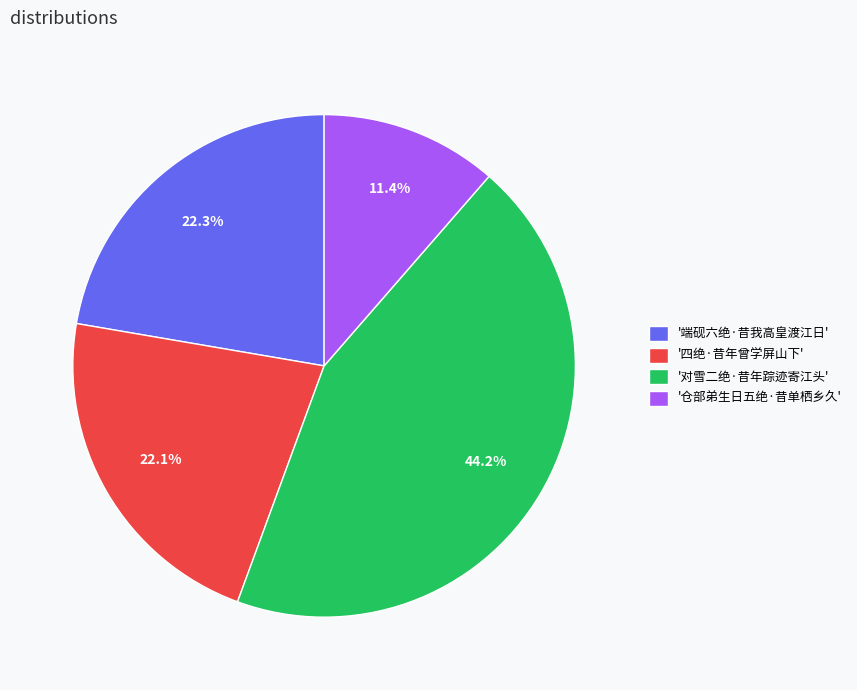

Approximately how many times larger is the value at '仓部弟生日五绝·昔单栖乡久' compared to '对雪二绝·昔年踪迹寄江头'?

0.3